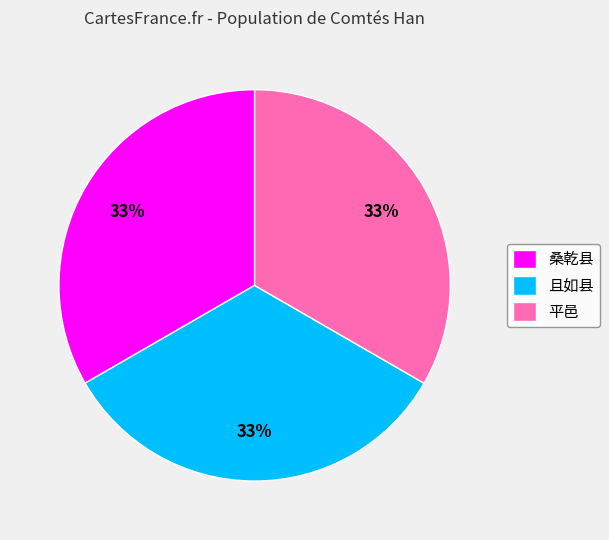

To the nearest percent, what is the average slice percentage?

33%